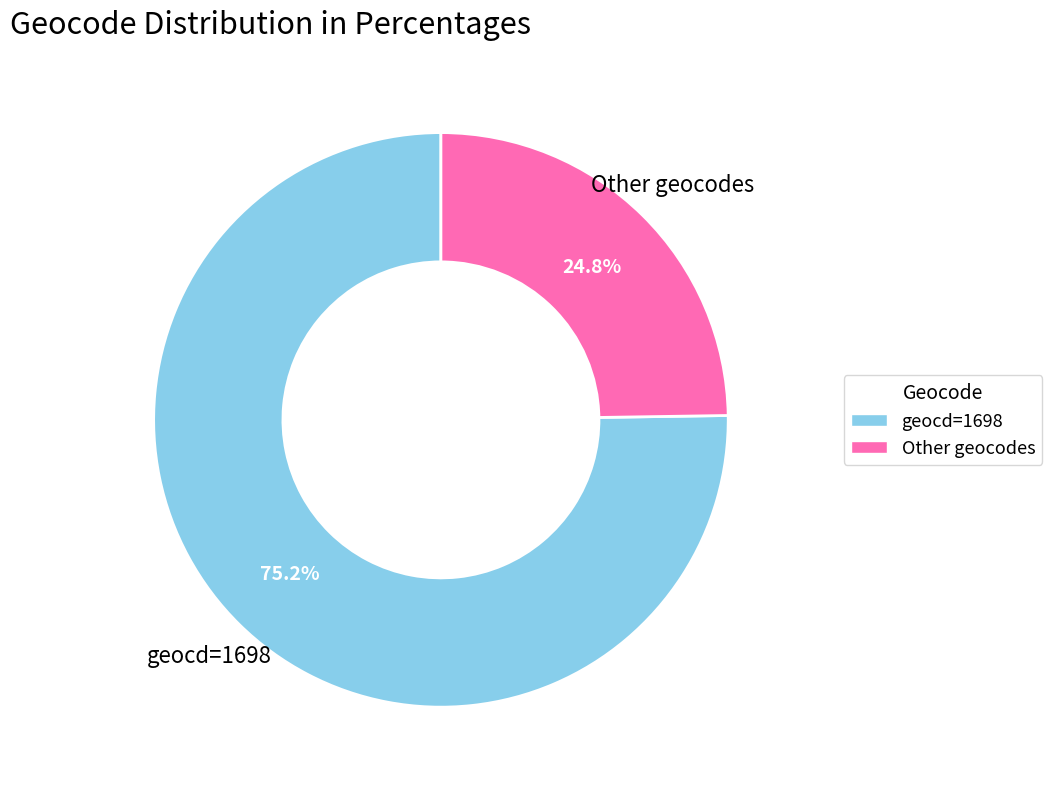

Is there a majority slice in this chart?

Yes